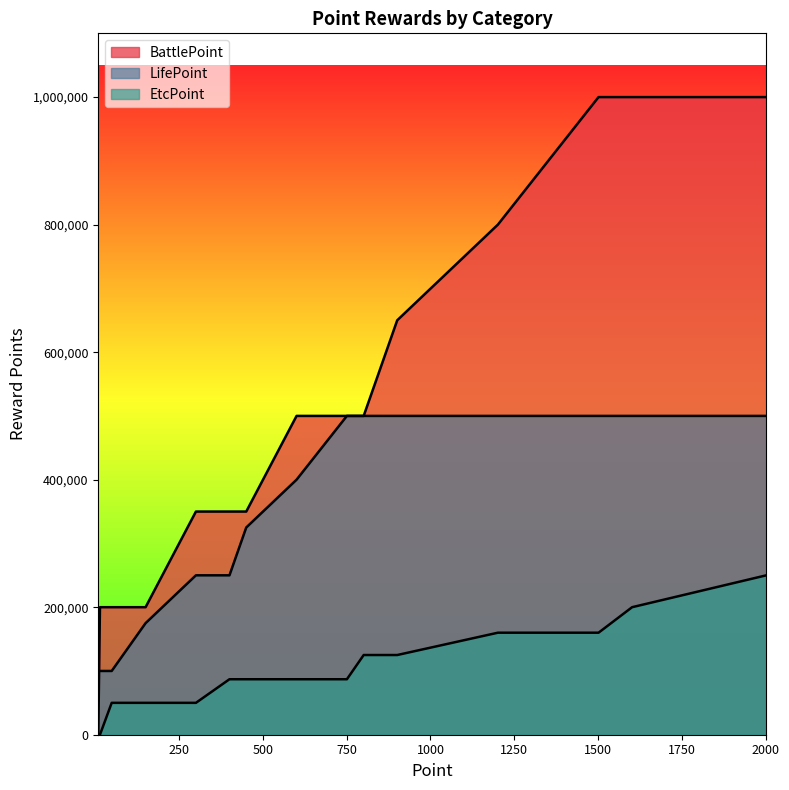

What is the value of the BattlePoint point at the 9th from the left?

500000